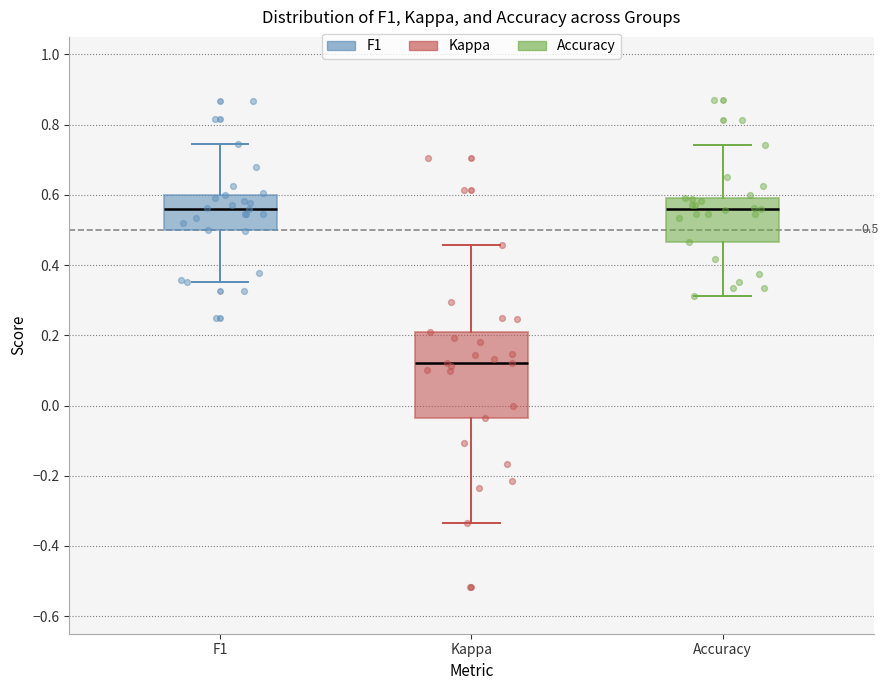

Which box has the lowest median line?

Kappa